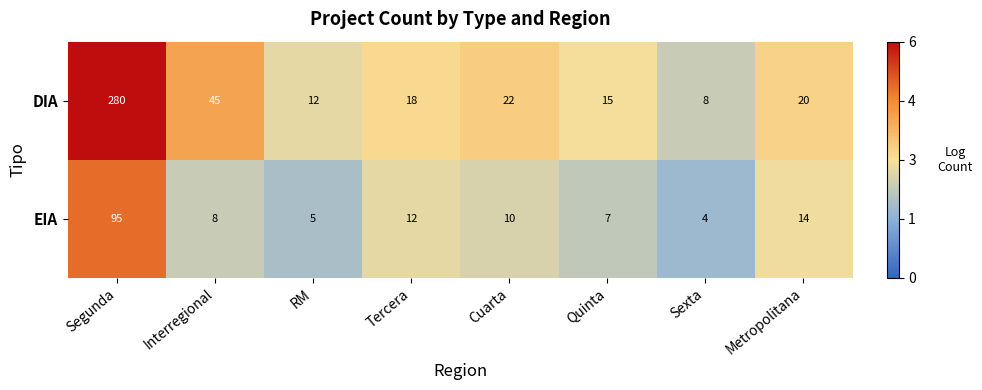

Is it true that EIA equals 10 at Cuarta?

True